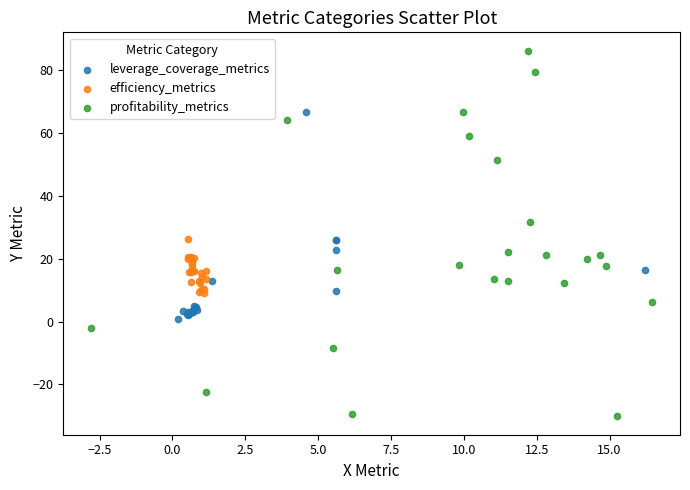

What are all the series names shown in the legend?

leverage_coverage_metrics, efficiency_metrics, profitability_metrics